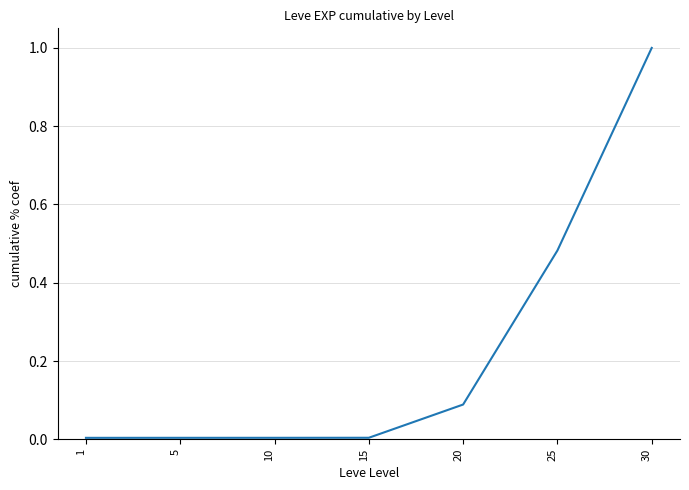

What is the approximate value at 30?

1.0